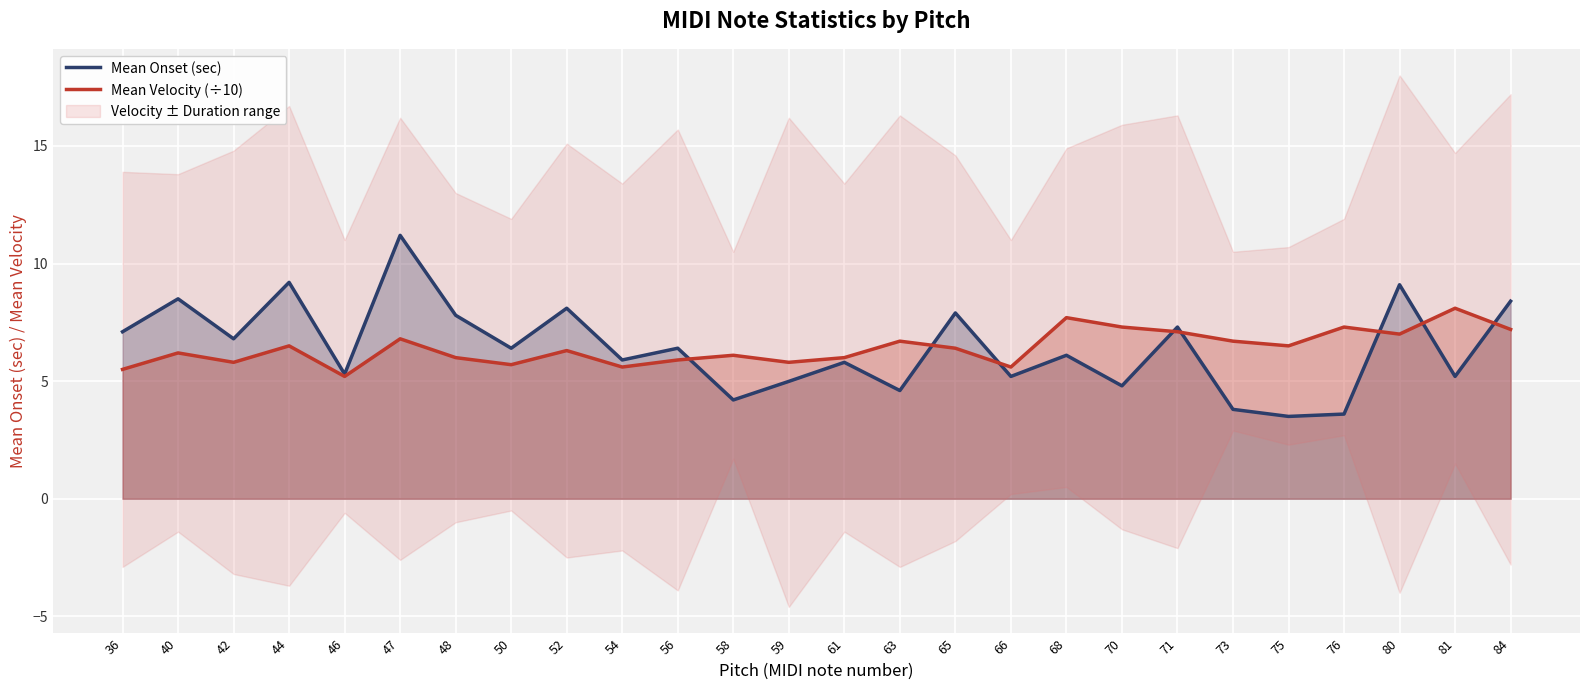

Which series has the widest spread of values?

Mean Onset (sec)